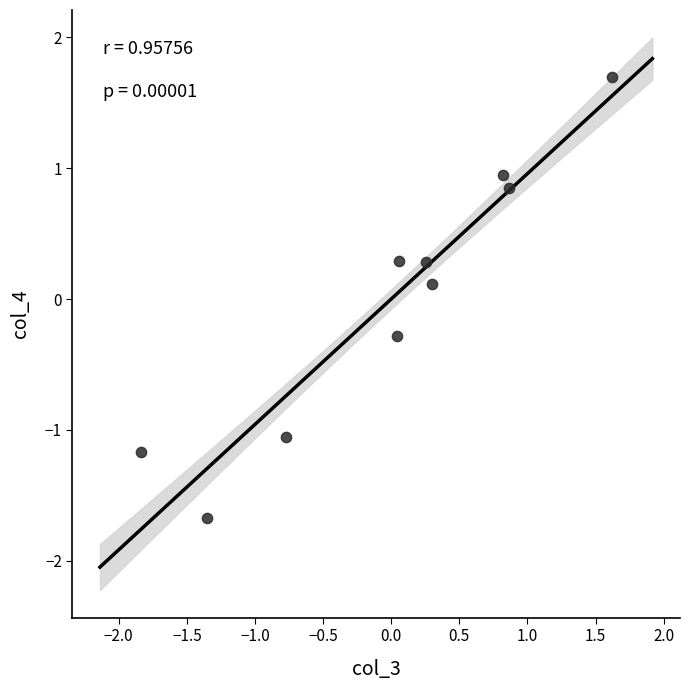

What is the range of Y values (max minus min)?

3.4